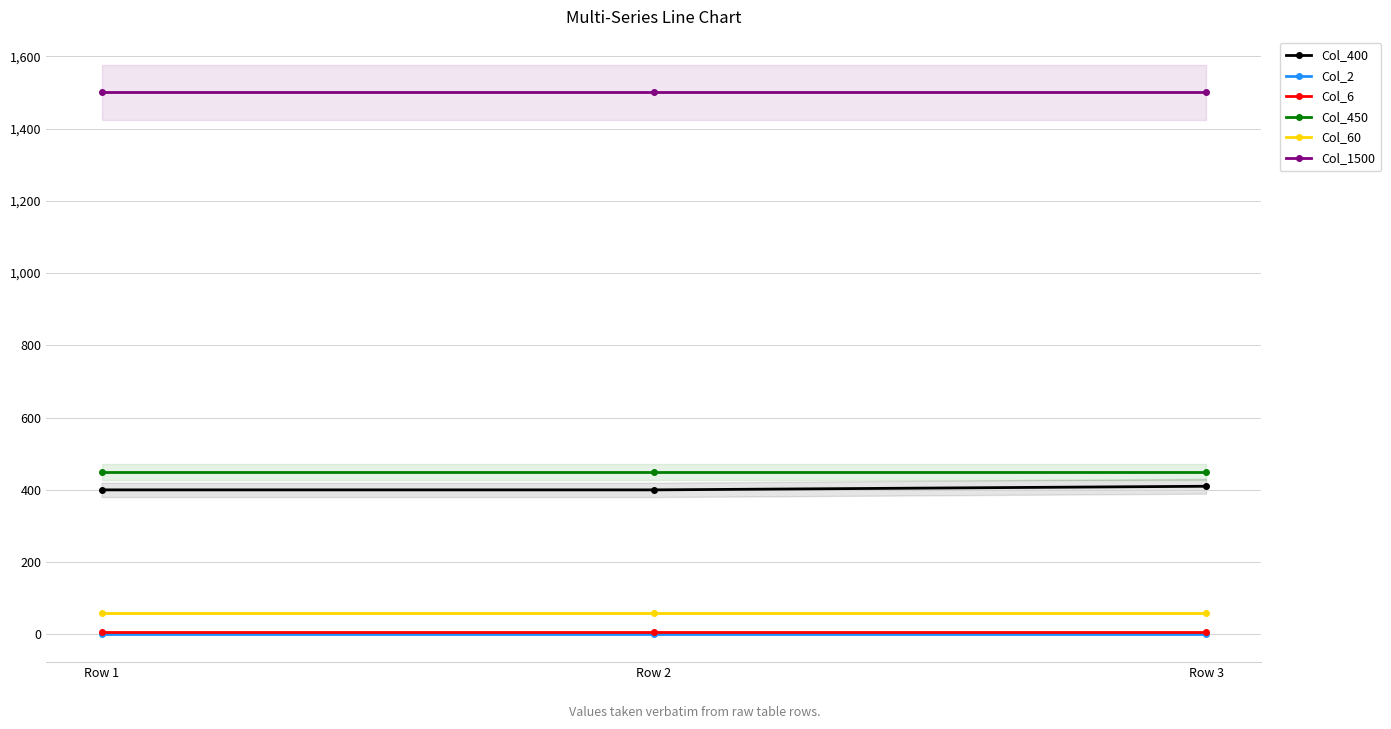

The Col_2 series shows 2 at Row 3. True or false?

True